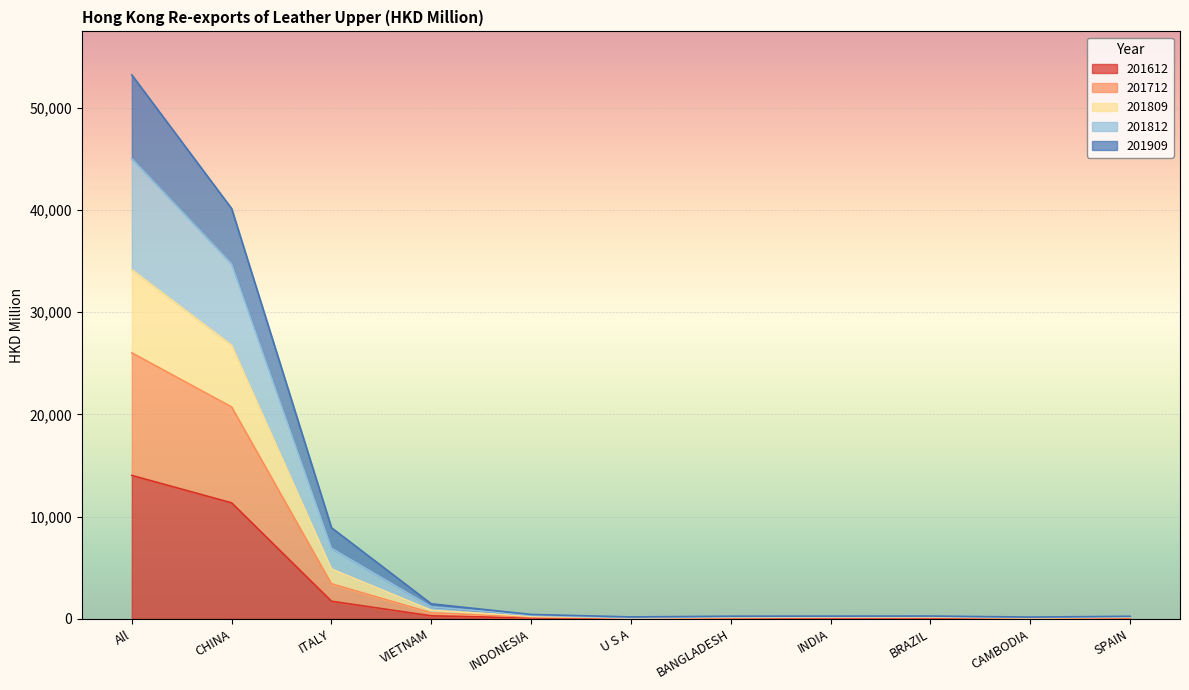

What is the maximum value for 201612?

14032.8